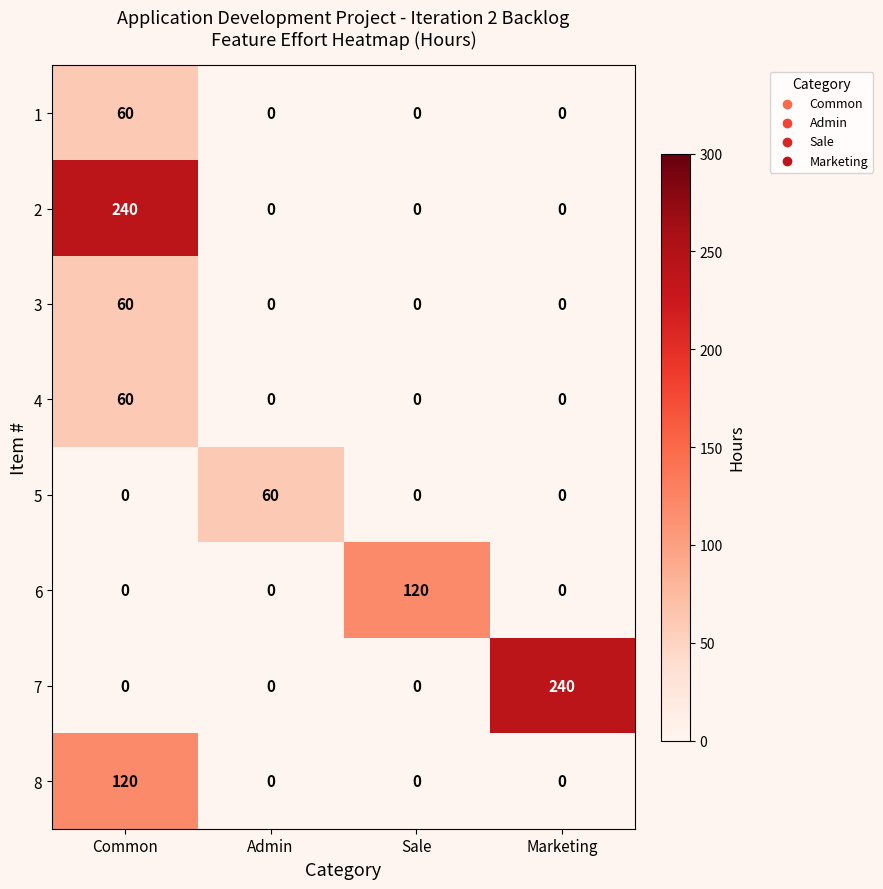

What is the difference between the highest and lowest values at Common?

240